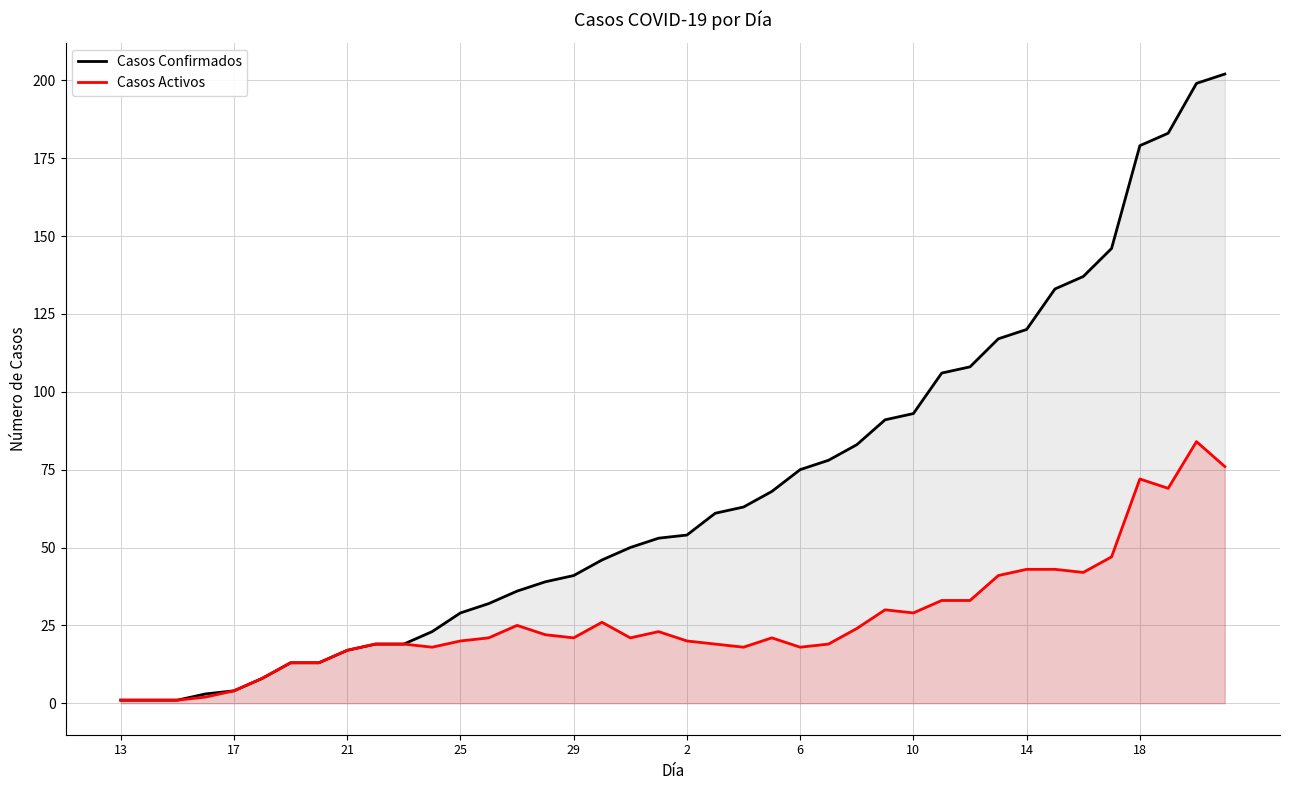

Reading left to right, list all the values displayed in this chart.

Casos Confirmados: 1	1	1	3	4	8	13	13	17	19	19	23	29	32	36	39	41	46	50	53	54	61	63	68	75	78	83	91	93	106	108	117	120	133	137	146	179	183	199	202
Casos Activos: 1	1	1	2	4	8	13	13	17	19	19	18	20	21	25	22	21	26	21	23	20	19	18	21	18	19	24	30	29	33	33	41	43	43	42	47	72	69	84	76